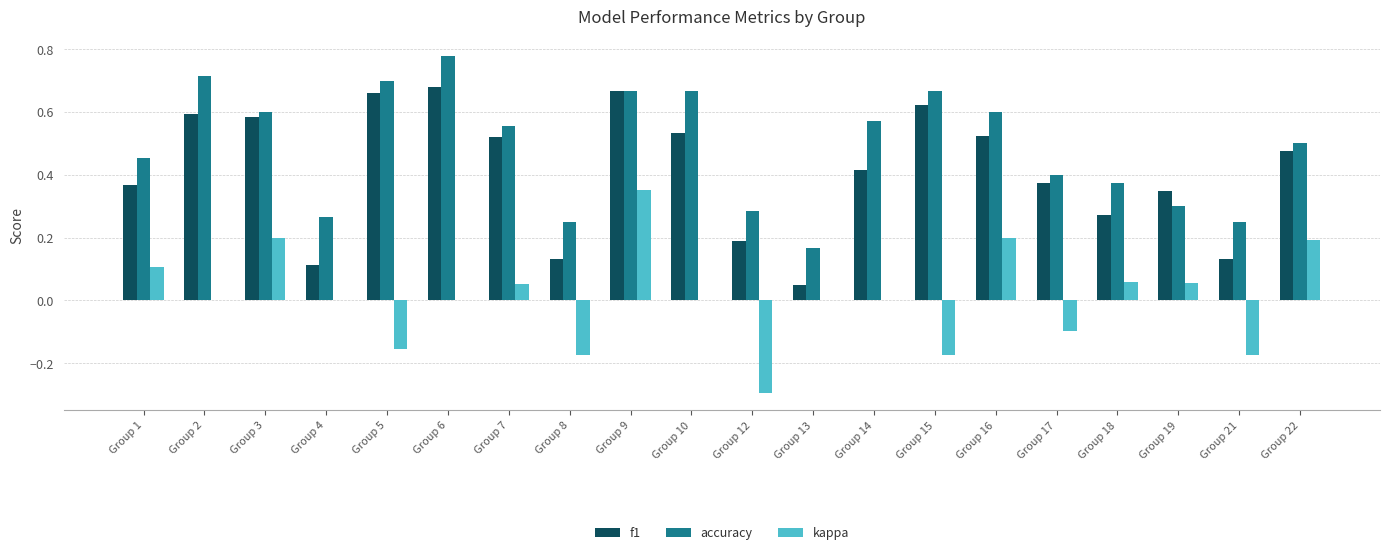

True or false: kappa has a value of -0.3 at Group 8.

False